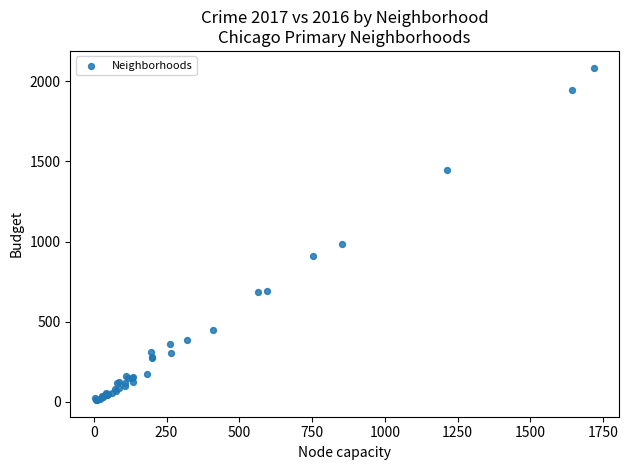

What Y value in the scatter plot is closest to 1048?

983